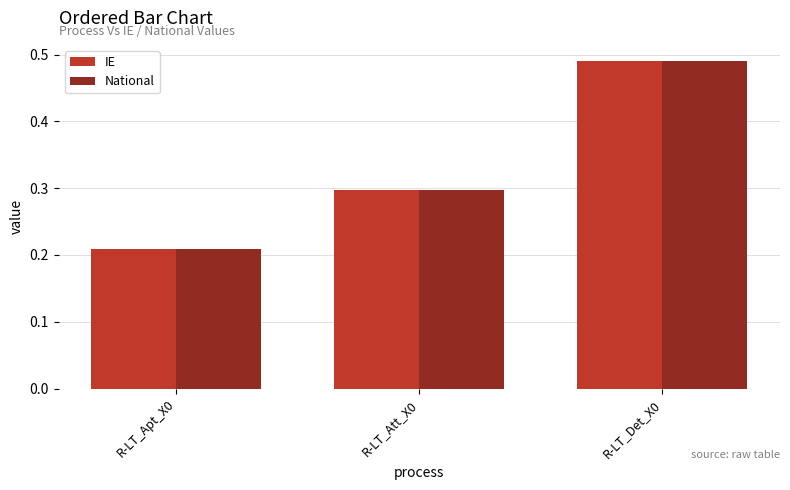

Count the IE values in the range 0 to 1.

3